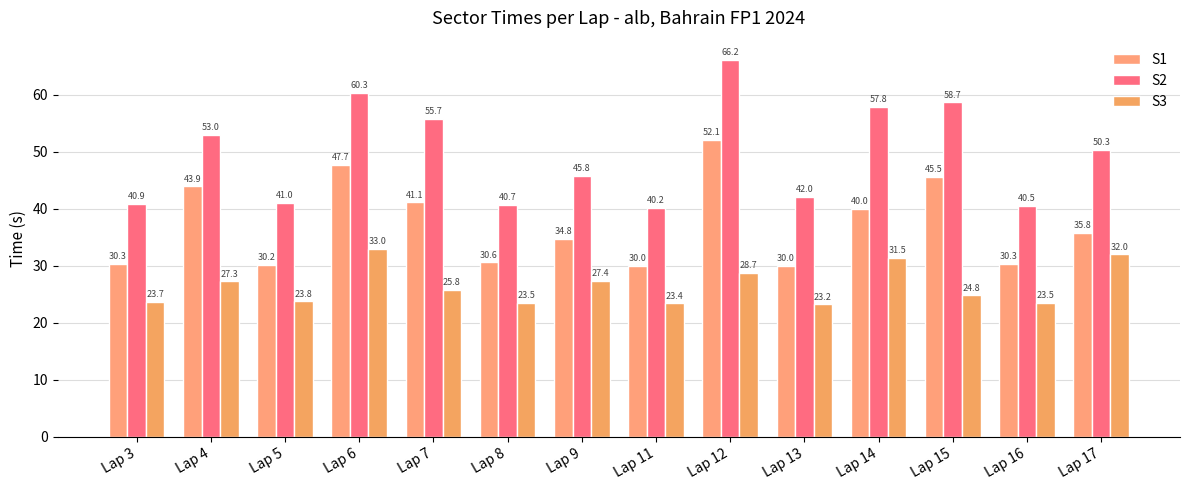

Reading left to right, list all the values displayed in this chart.

S1: Lap 3=30.3	Lap 4=43.9	Lap 5=30.2	Lap 6=47.7	Lap 7=41.1	Lap 8=30.6	Lap 9=34.8	Lap 11=30.0	Lap 12=52.1	Lap 13=30.0	Lap 14=40.0	Lap 15=45.5	Lap 16=30.3	Lap 17=35.8
S2: Lap 3=40.9	Lap 4=53.0	Lap 5=41.0	Lap 6=60.3	Lap 7=55.7	Lap 8=40.7	Lap 9=45.8	Lap 11=40.2	Lap 12=66.2	Lap 13=42.0	Lap 14=57.8	Lap 15=58.7	Lap 16=40.5	Lap 17=50.3
S3: Lap 3=23.7	Lap 4=27.3	Lap 5=23.8	Lap 6=33.0	Lap 7=25.8	Lap 8=23.5	Lap 9=27.4	Lap 11=23.4	Lap 12=28.7	Lap 13=23.2	Lap 14=31.5	Lap 15=24.8	Lap 16=23.5	Lap 17=32.0